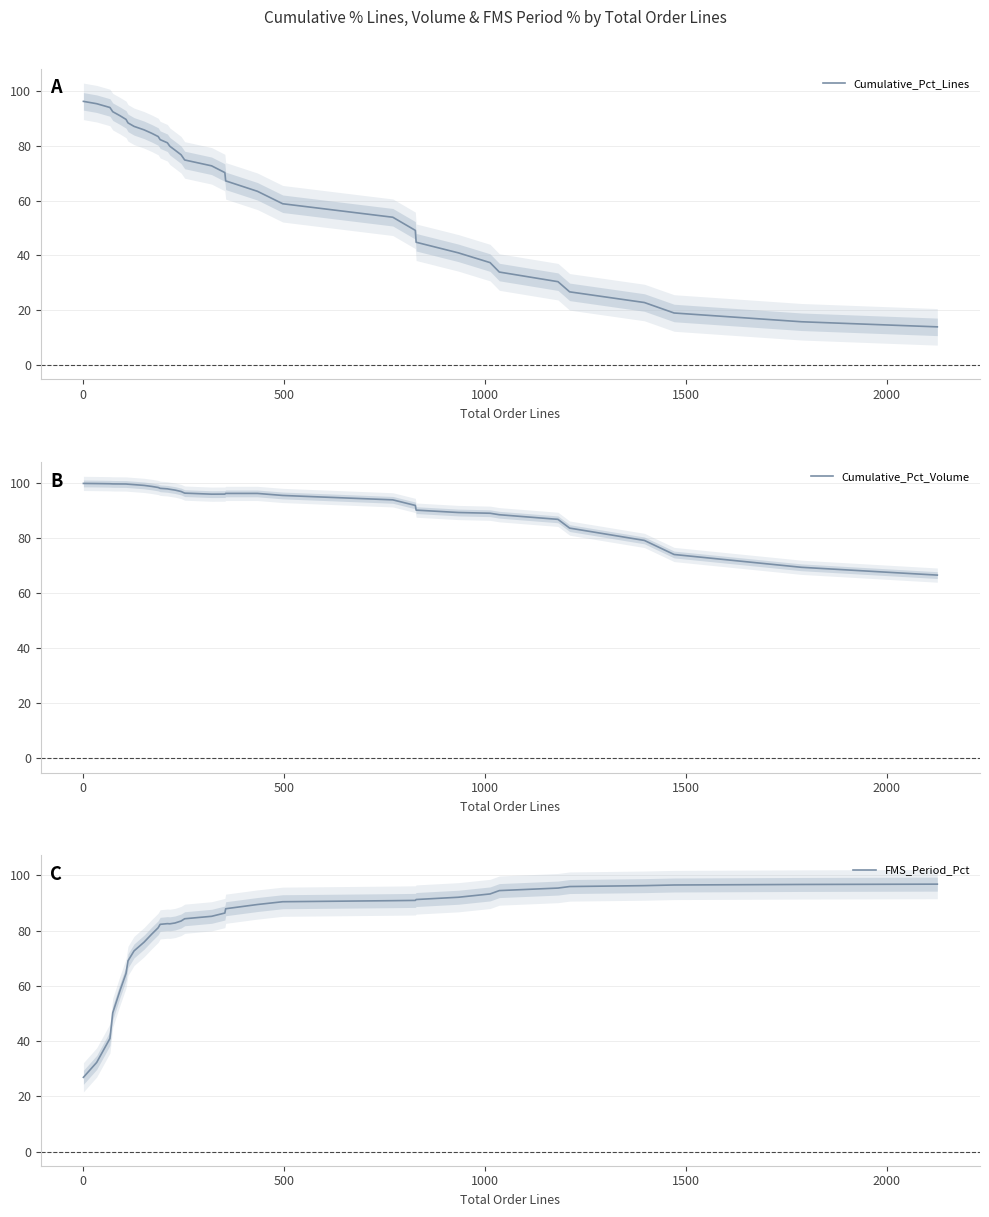

How many times do Cumulative_Pct_Volume and FMS_Period_Pct cross each other?

1